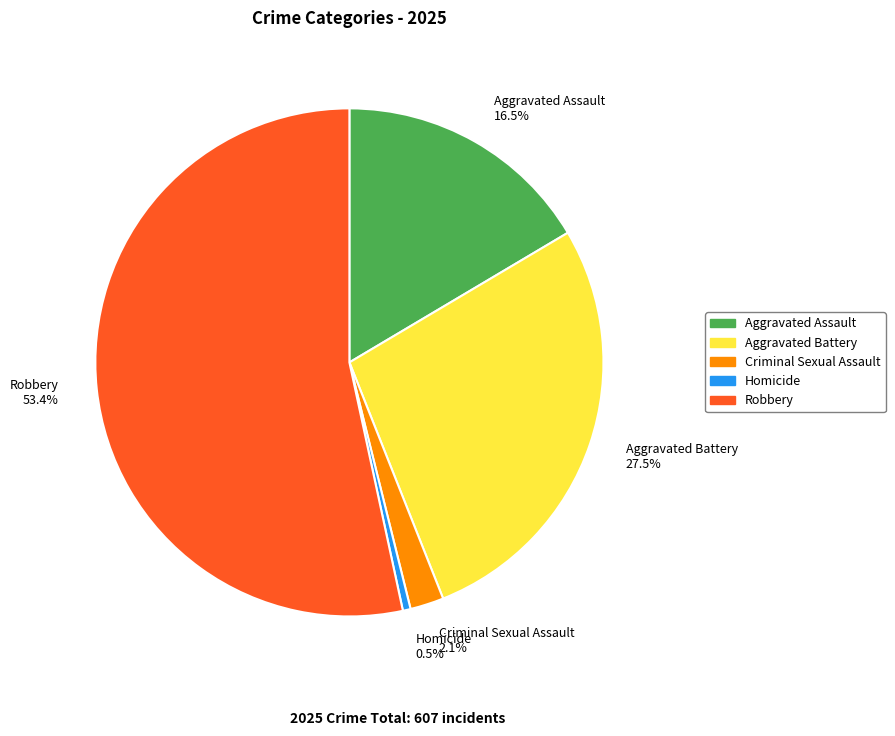

Rank the categories by value from highest to lowest.

Robbery, Aggravated Battery, Aggravated Assault, Criminal Sexual Assault, Homicide